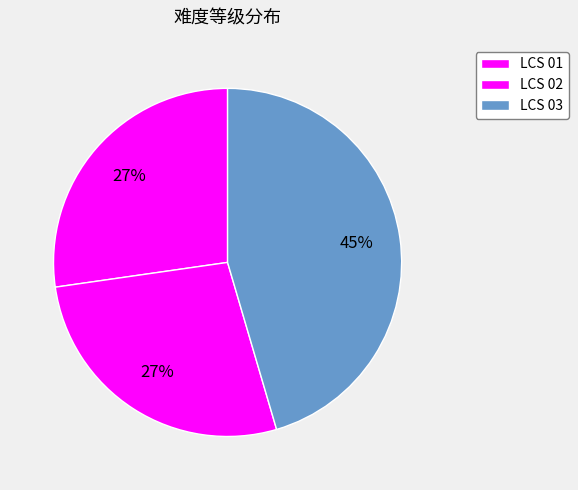

How many slices are in this pie chart?

3